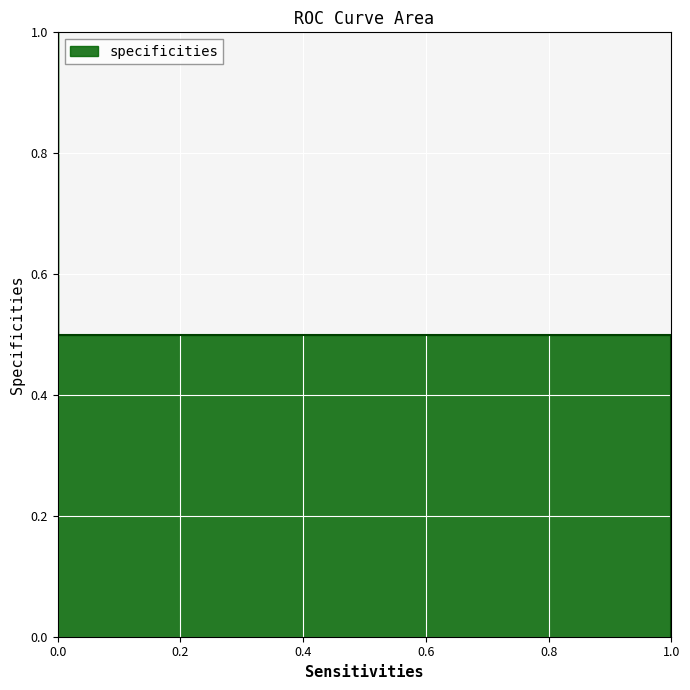

Read the value at 0.0.

0.5